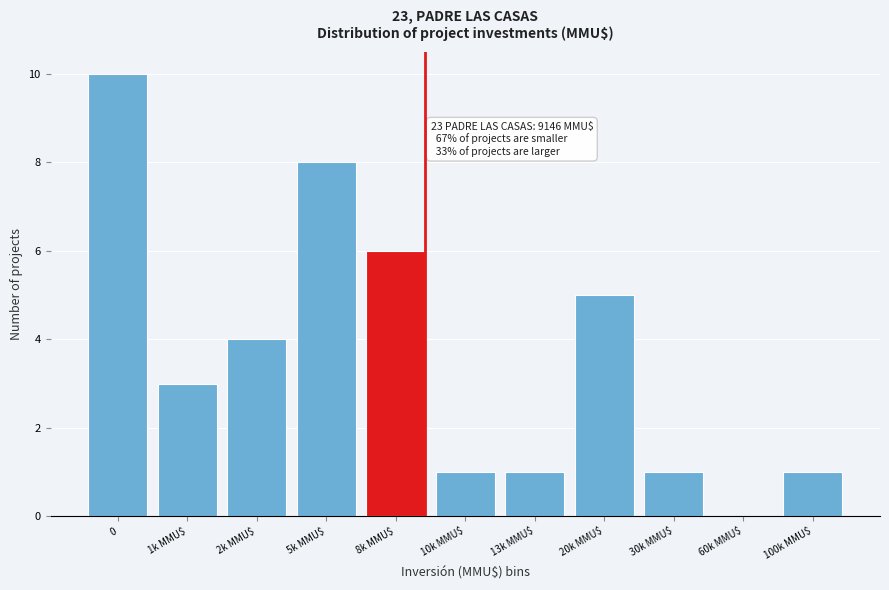

The value at 2k MMU$ is 4. True or false?

True